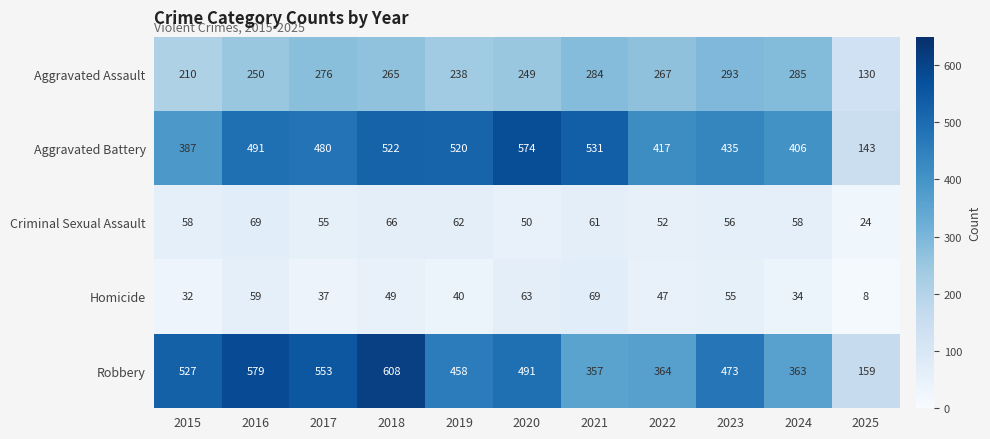

True or false: Robbery has a value of 1034 at 2018.

False